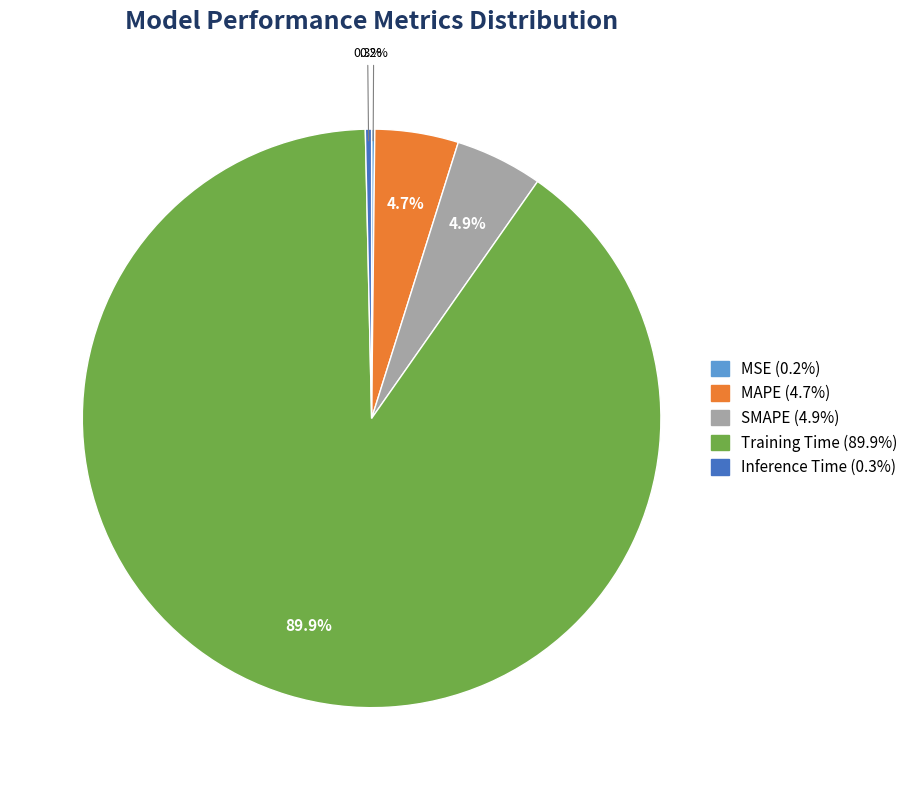

What percentage is NOT represented by SMAPE?

95.1%